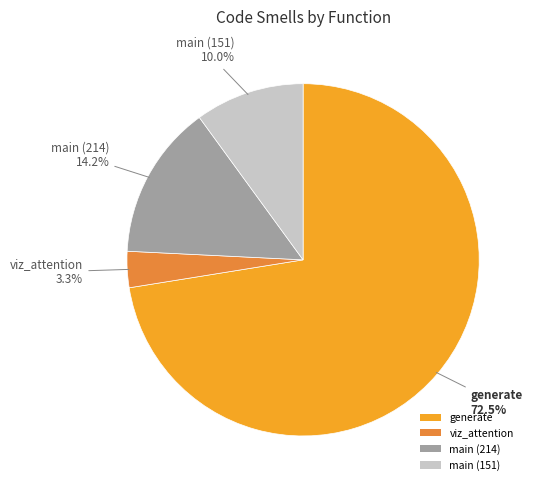

Does generate account for over 50% of the chart?

Yes